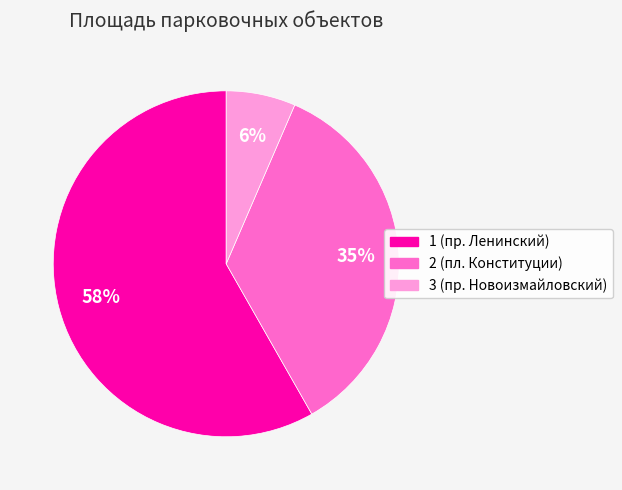

To the nearest percent, what percentage of the pie is 3 (пр. Новоизмайловский)?

6%